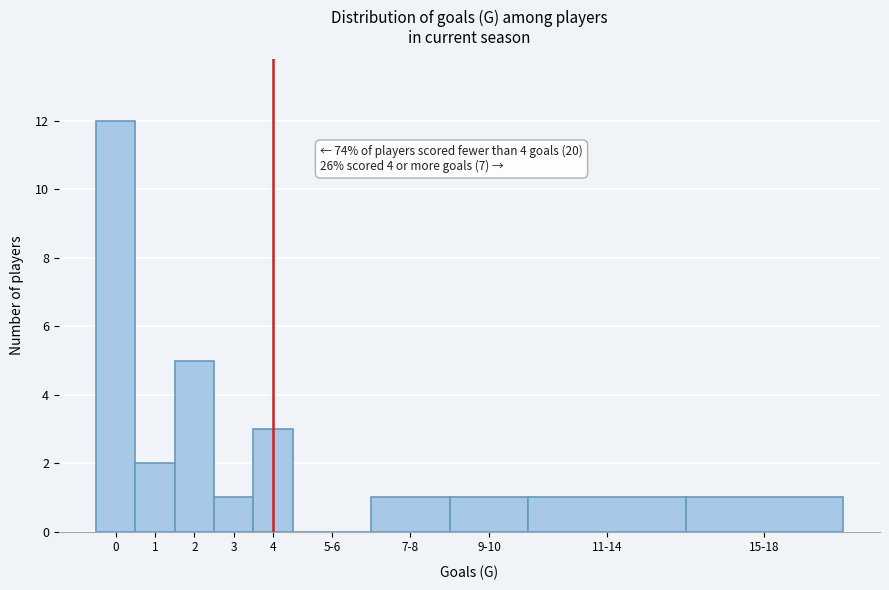

Reading right to left, extract all data points from this chart.

15-18=1	11-14=1	9-10=1	7-8=1	5-6=0	4=3	3=1	2=5	1=2	0=12